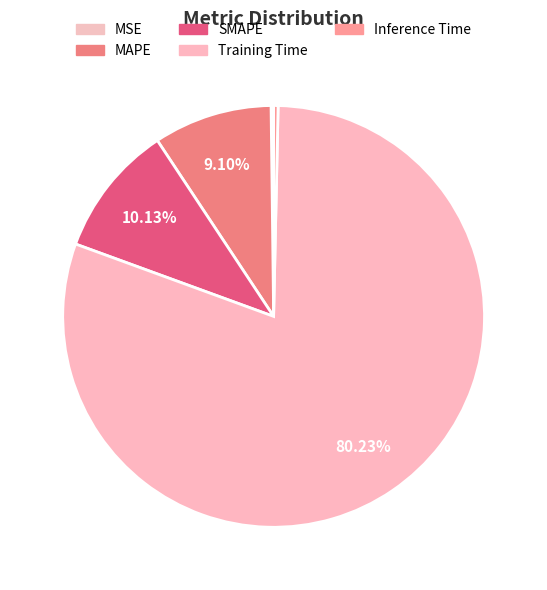

To the nearest percent, what is the difference between the Inference Time and MAPE slice percentages?

9%